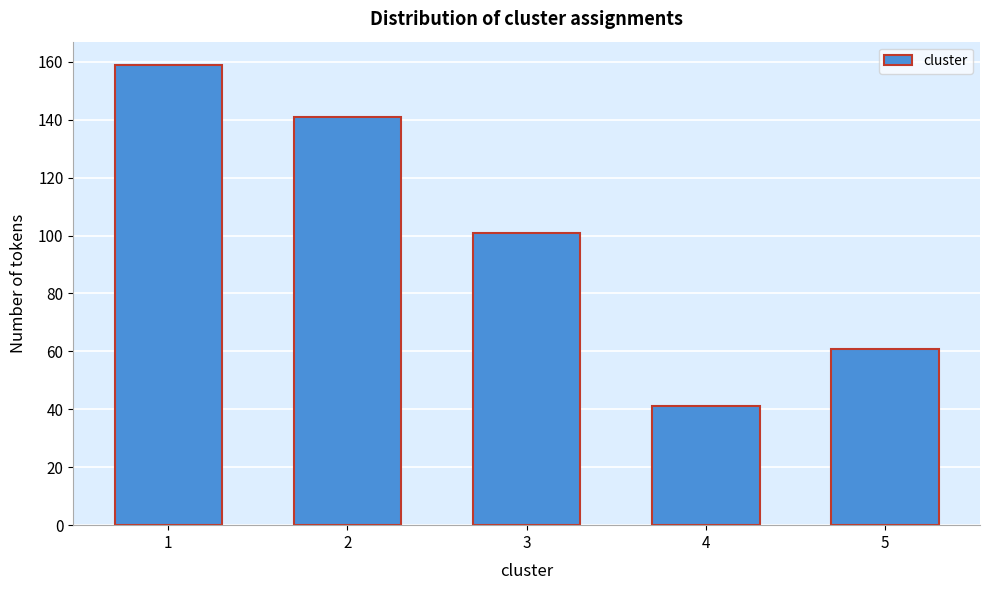

Reading left to right, list all the values displayed in this chart.

159	141	101	41	61